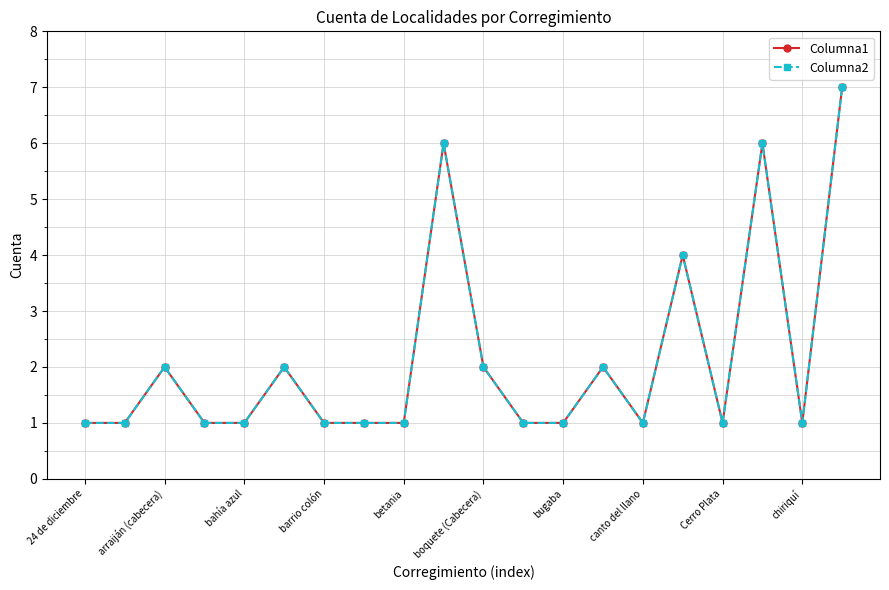

True or false: Columna2 and Columna1 cross at least once.

False